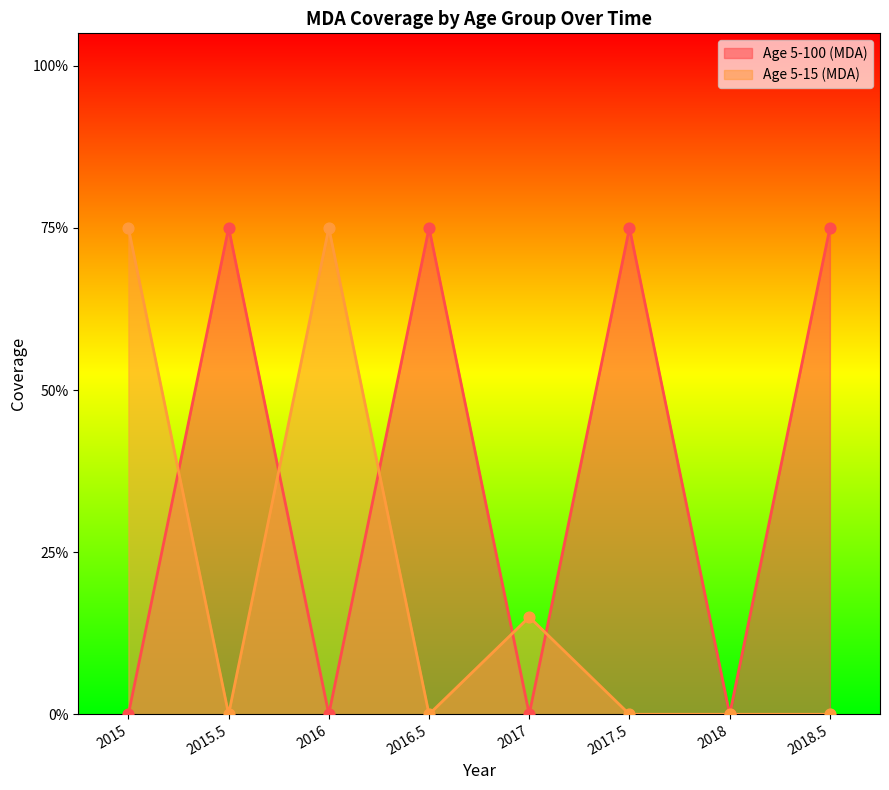

What is the total value across all series at 2015?

0.8